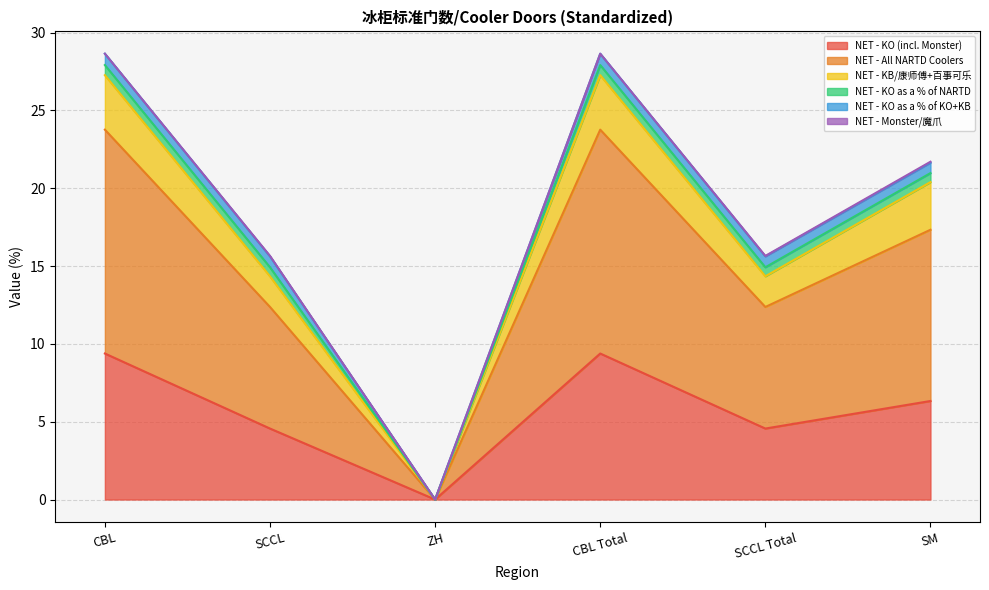

At how many categories does at least one series exceed 8?

5